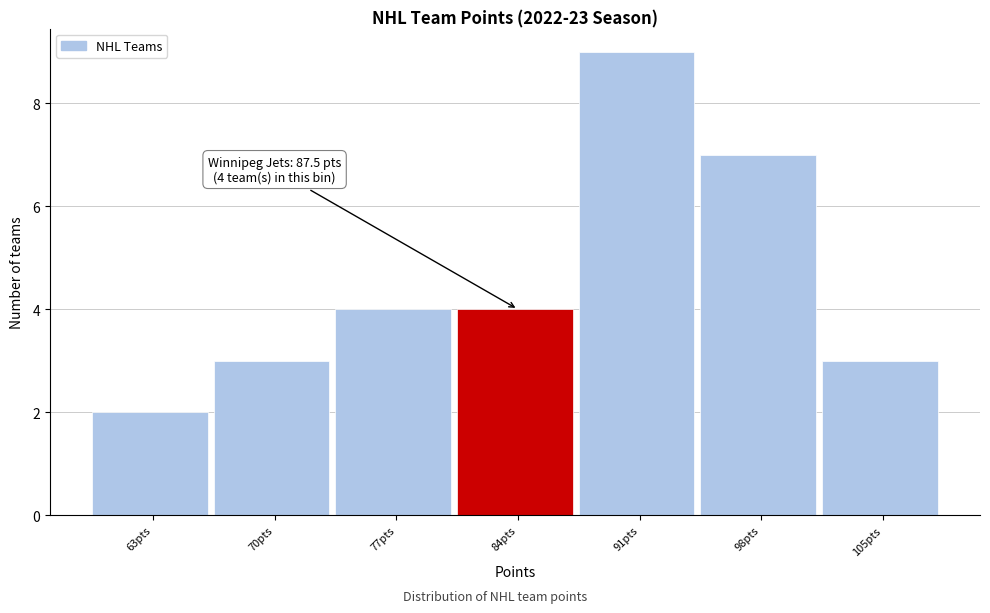

Reading left to right, extract all data points from this chart.

2	3	4	4	9	7	3